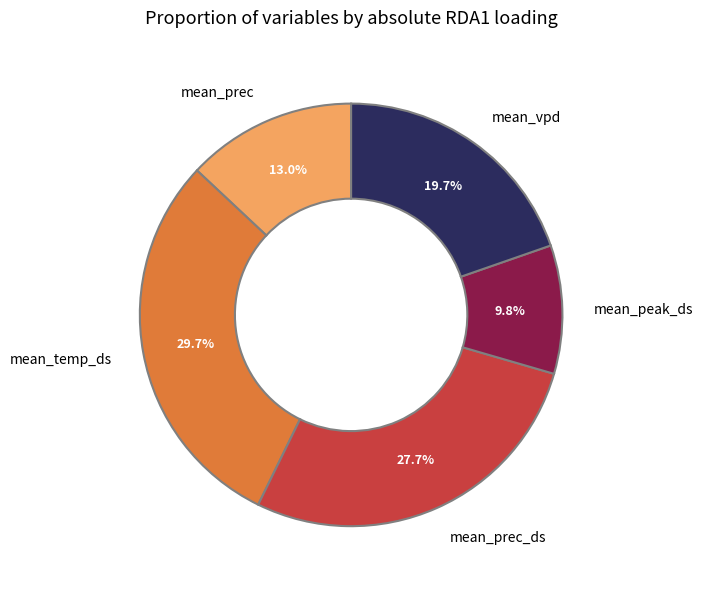

How much of the chart is everything except mean_vpd?

80.3%